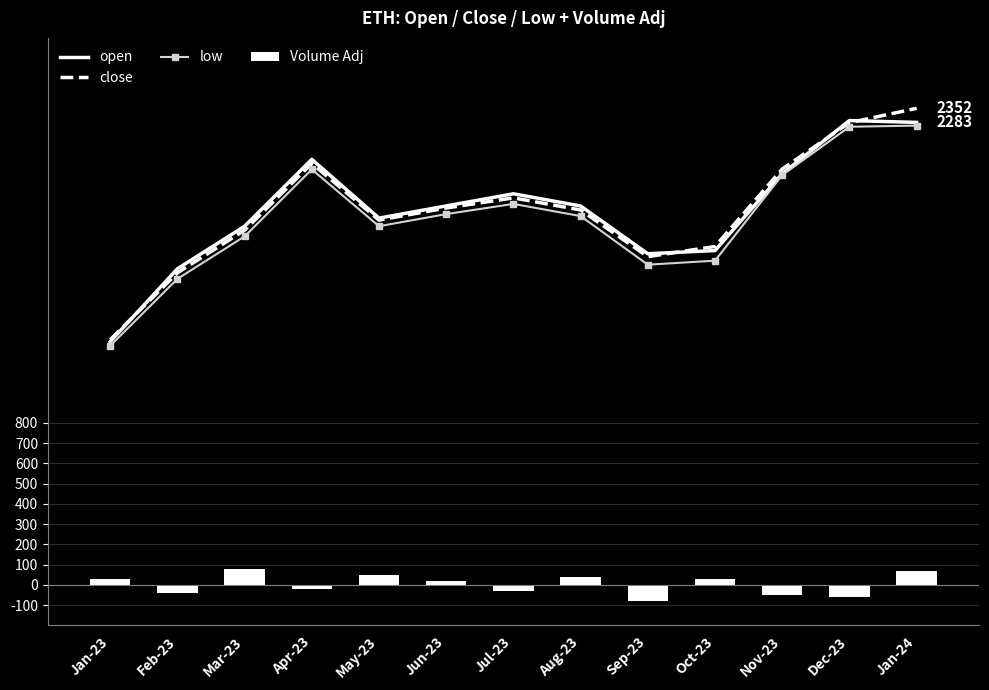

What is the label of the 12th bar from the right?

Feb-23